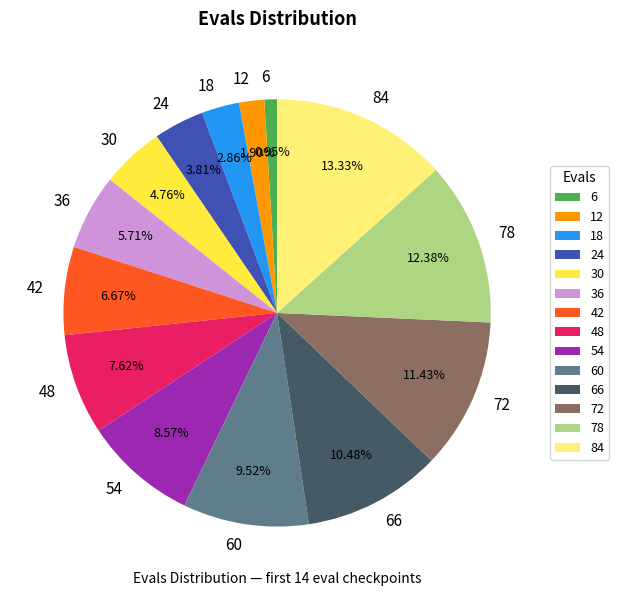

What is the total percentage of 42 and 30?

11.4%